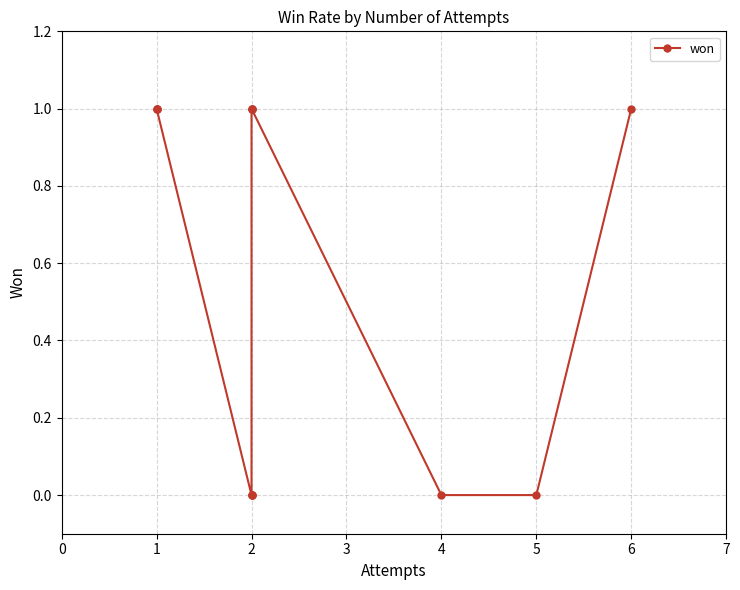

What is the maximum value shown in the chart?

1